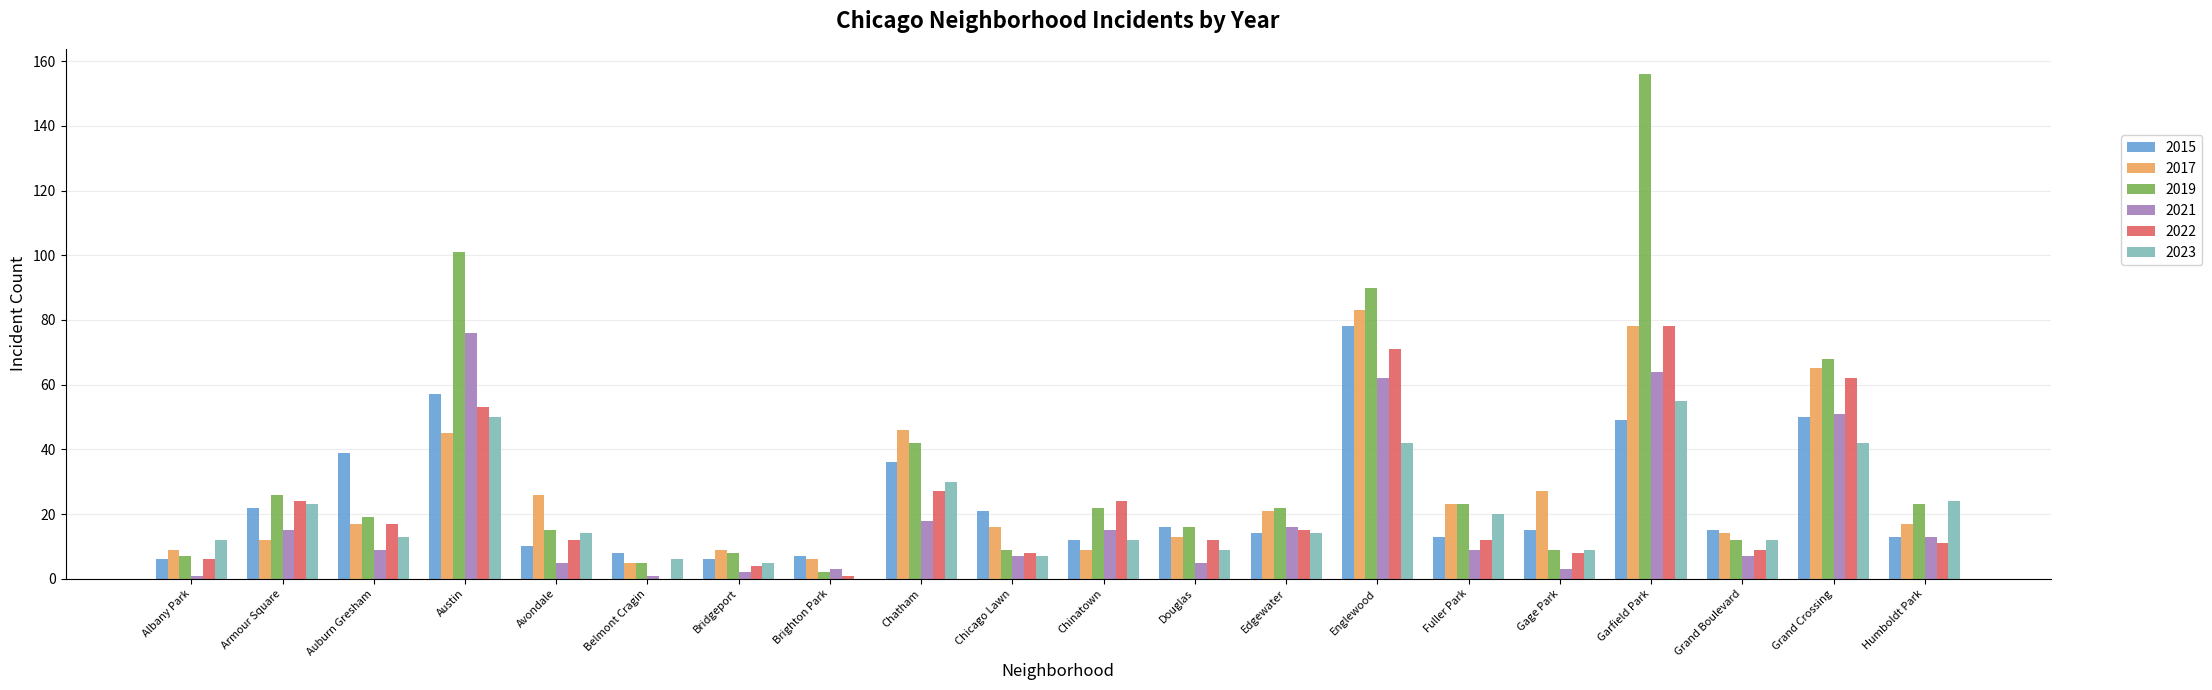

Does the chart contain stacked bars?

No